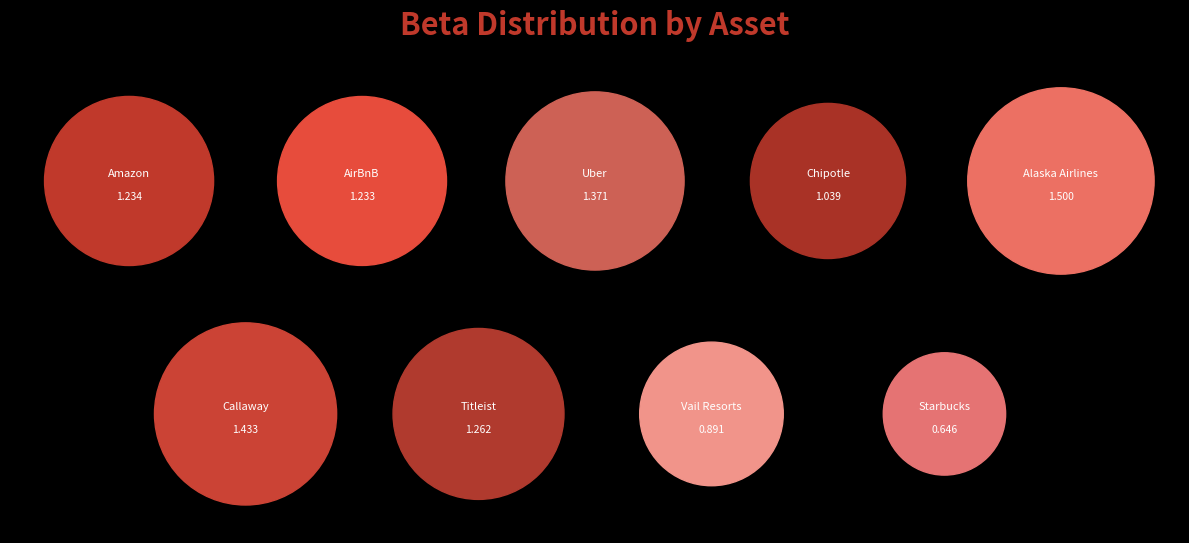

What percentage is NOT represented by Uber?

87.1%